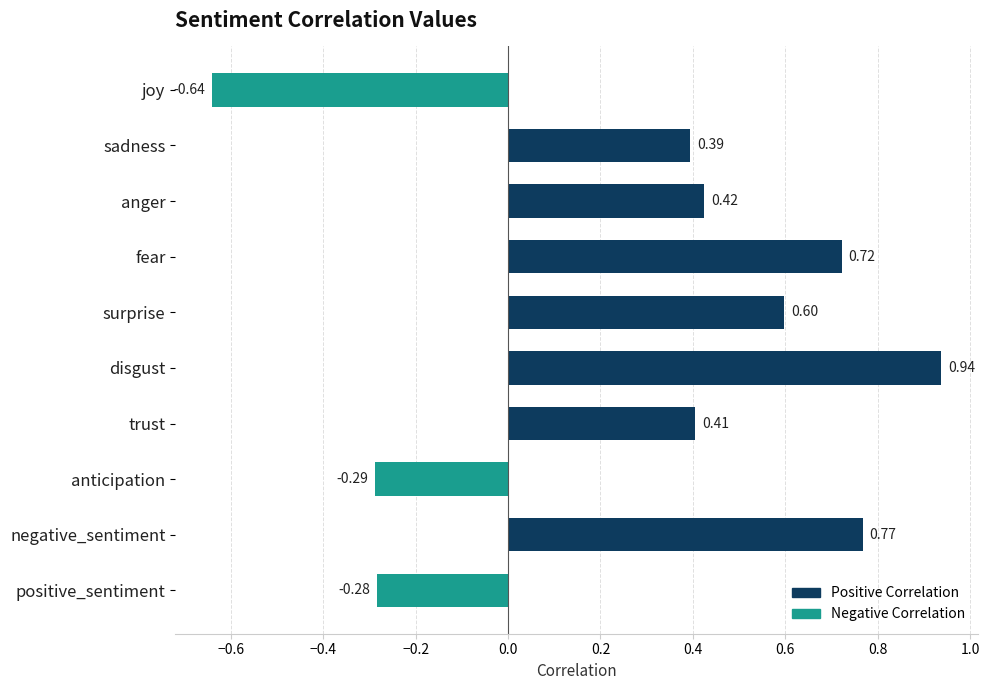

Which label corresponds to the smallest value in the chart?

joy